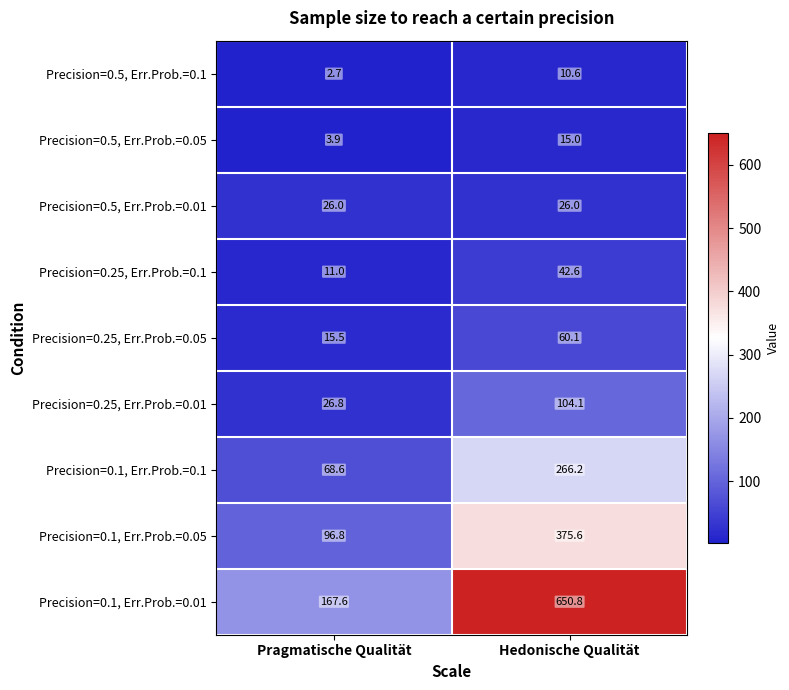

Reading left to right, transcribe all the data shown in this chart.

Precision=0.5, Err.Prob.=0.1: Pragmatische Qualität=2.7	Hedonische Qualität=10.6
Precision=0.5, Err.Prob.=0.05: Pragmatische Qualität=3.9	Hedonische Qualität=15.0
Precision=0.5, Err.Prob.=0.01: Pragmatische Qualität=26.0	Hedonische Qualität=26.0
Precision=0.25, Err.Prob.=0.1: Pragmatische Qualität=11.0	Hedonische Qualität=42.6
Precision=0.25, Err.Prob.=0.05: Pragmatische Qualität=15.5	Hedonische Qualität=60.1
Precision=0.25, Err.Prob.=0.01: Pragmatische Qualität=26.8	Hedonische Qualität=104.1
Precision=0.1, Err.Prob.=0.1: Pragmatische Qualität=68.6	Hedonische Qualität=266.2
Precision=0.1, Err.Prob.=0.05: Pragmatische Qualität=96.8	Hedonische Qualität=375.6
Precision=0.1, Err.Prob.=0.01: Pragmatische Qualität=167.6	Hedonische Qualität=650.8